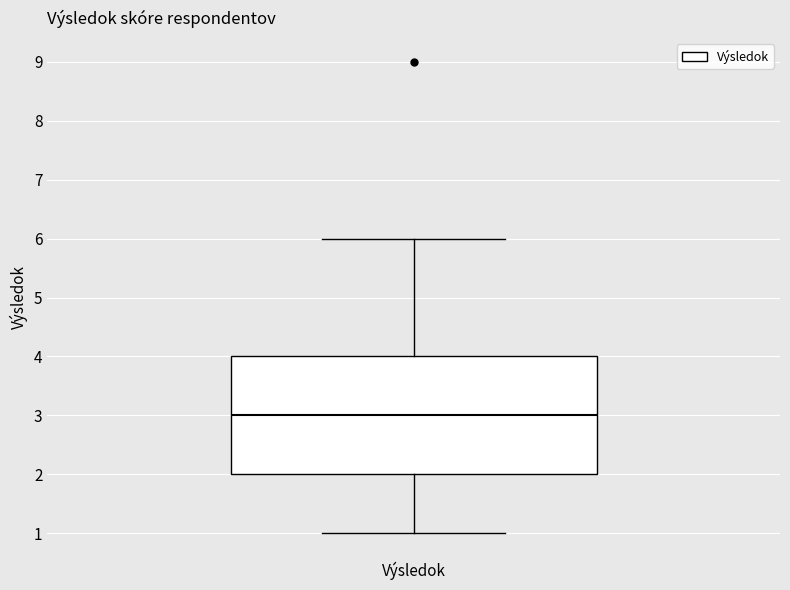

Read this box plot against the y-axis: the position of the median line, the range covered by the box, and the ends of both whiskers. The values are not printed on the chart, so give them approximately, as read against the axis.

median 3, box 2 to 4, whiskers 1 to 6